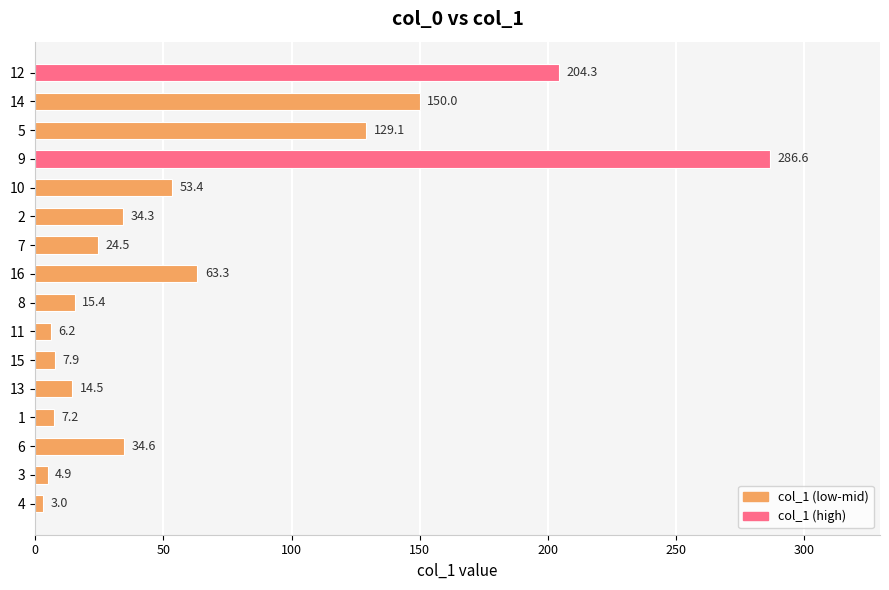

Rank the categories by value from lowest to highest.

4, 3, 11, 1, 15, 13, 8, 7, 2, 6, 10, 16, 5, 14, 12, 9